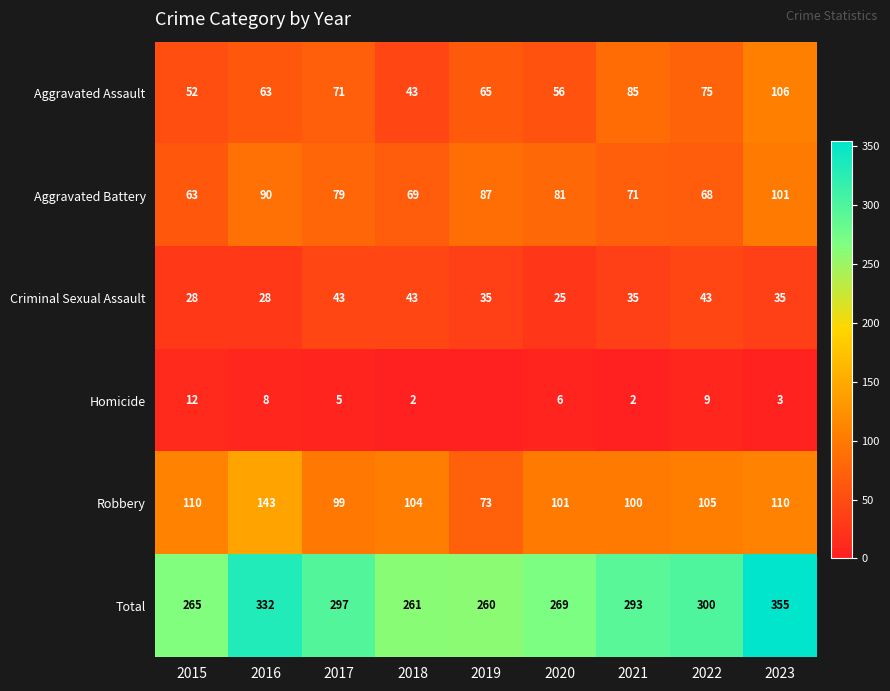

Which has a higher value, 2023 or 2022?

2023